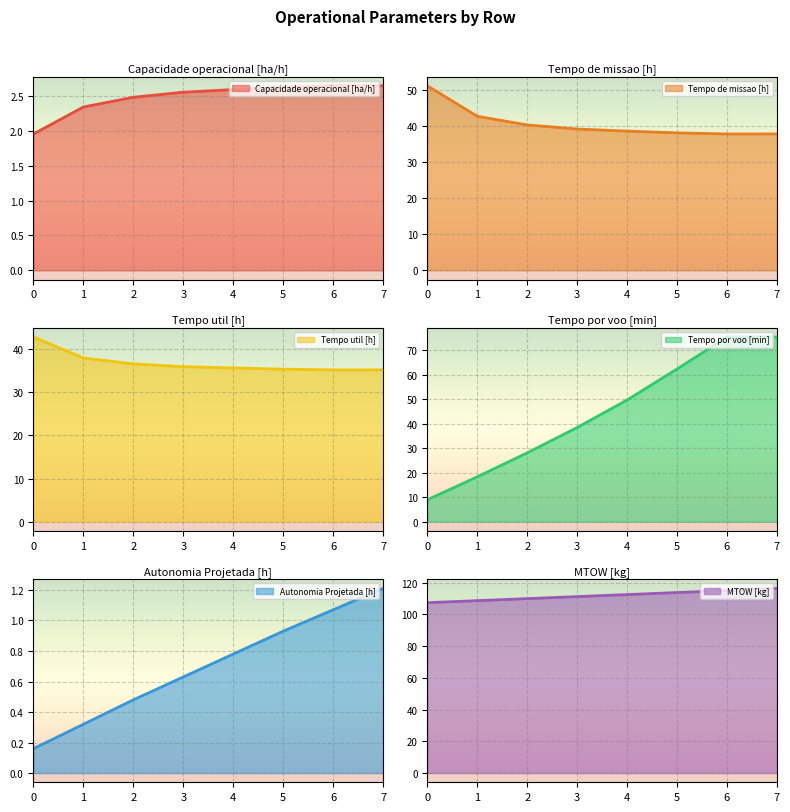

What is the maximum value for Tempo de missao [h]?

51.2